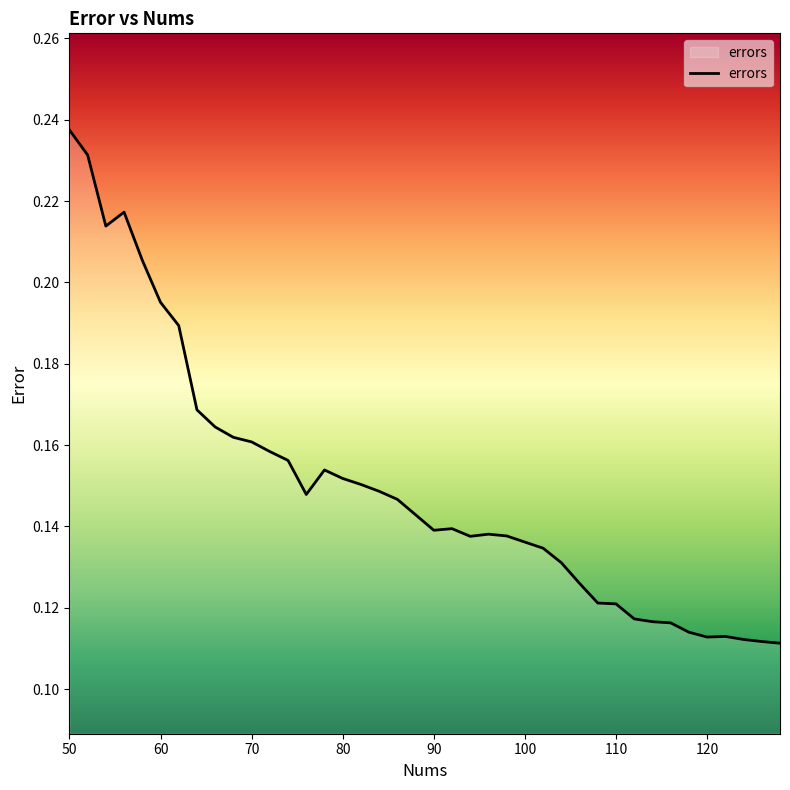

How many lines are shown in the chart?

1